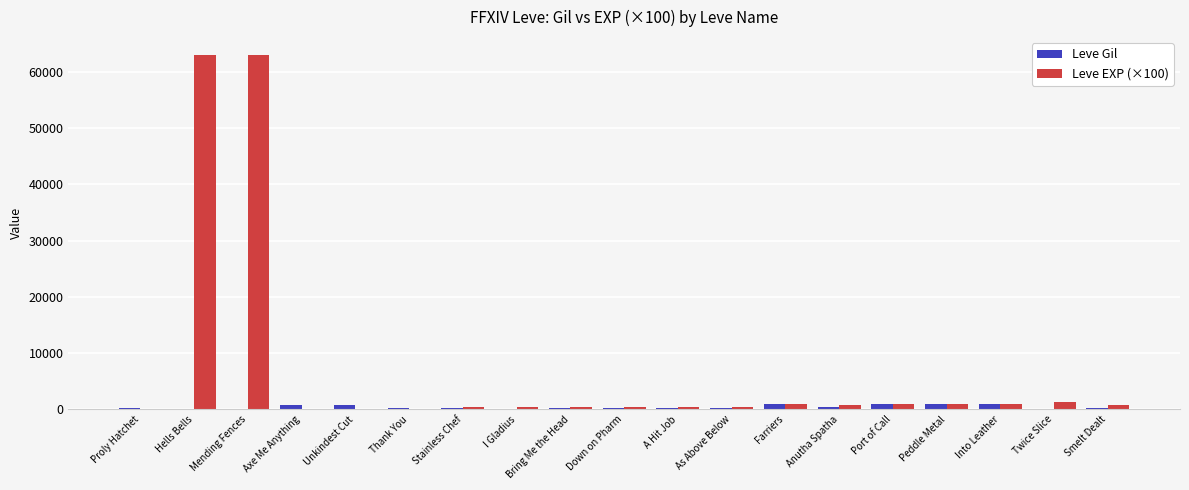

At which label is Leve Gil closest to 540?

Anutha Spatha